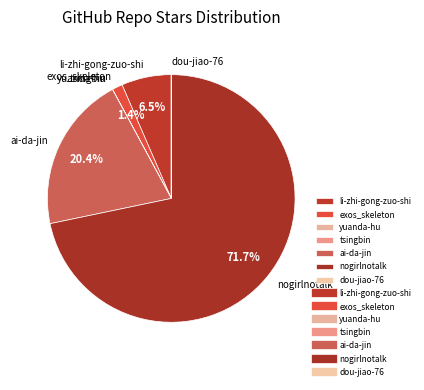

What percentage is NOT represented by ai-da-jin?

79.6%